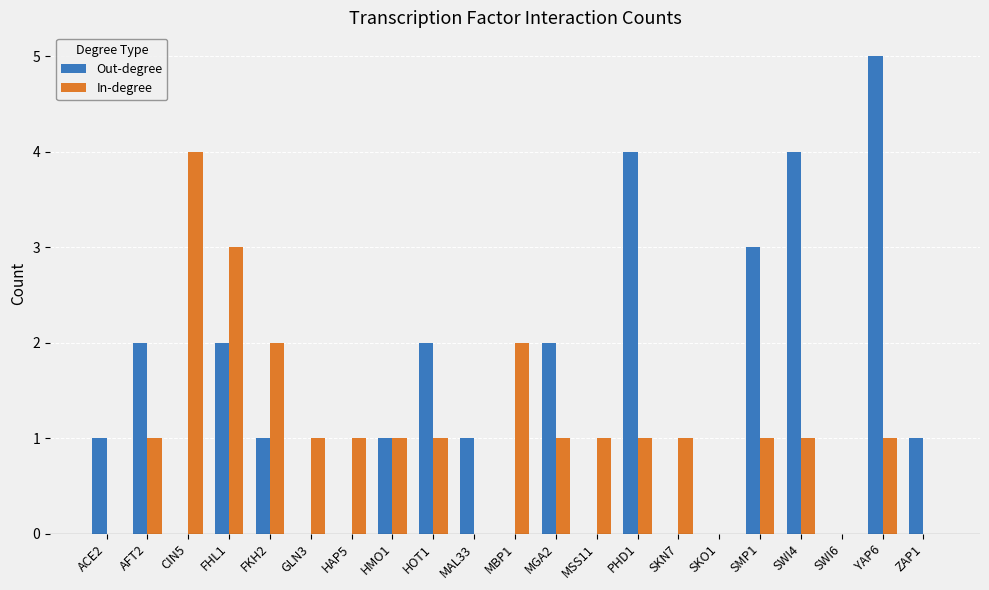

What is the maximum value for Out-degree?

5